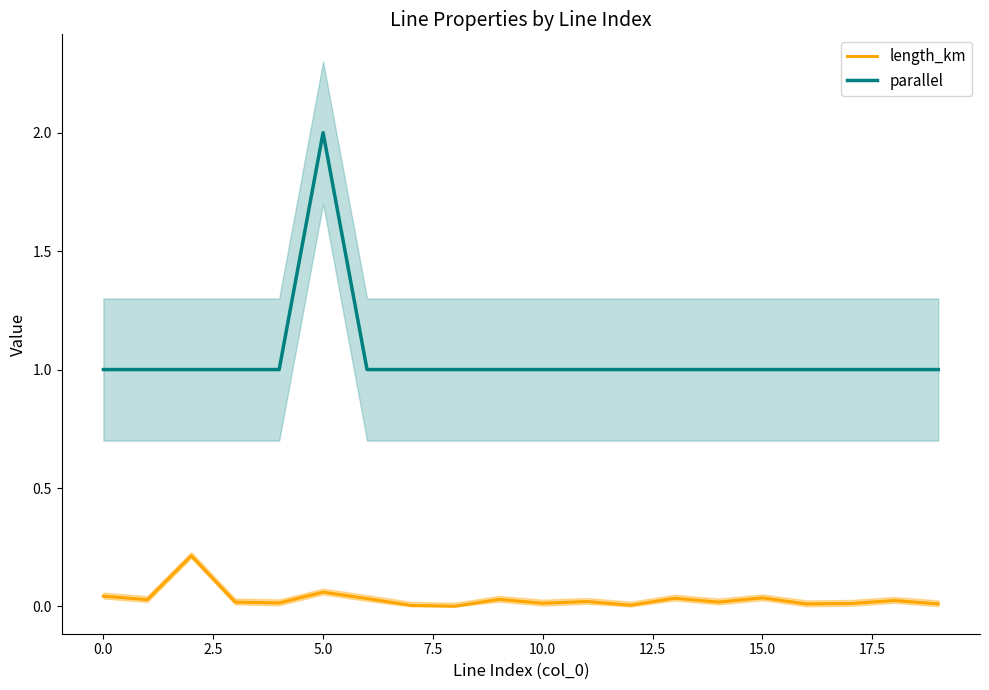

At which label does parallel reach its peak?

5.0